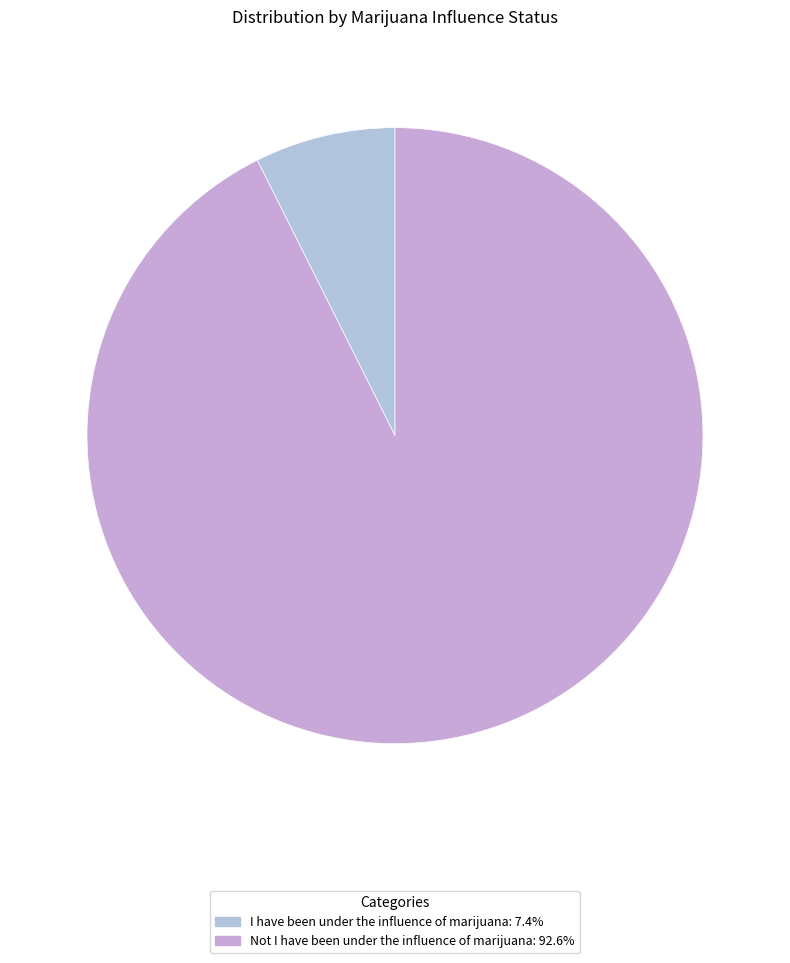

Count the number of slices in the pie.

2